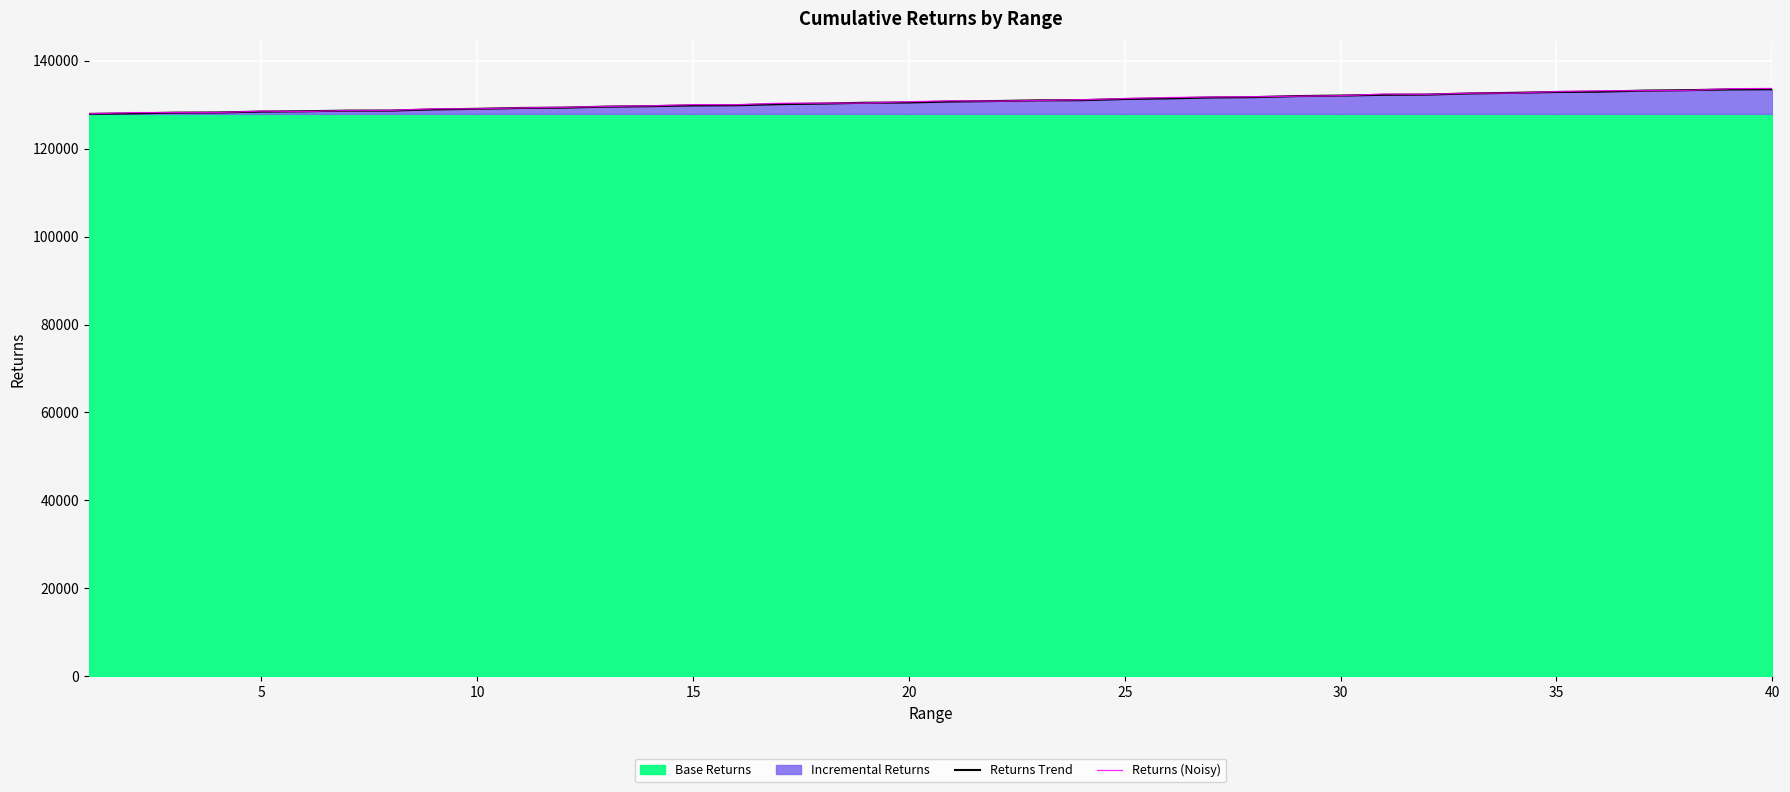

The value of Returns (Noisy) at 40 is 178248. True or false?

False